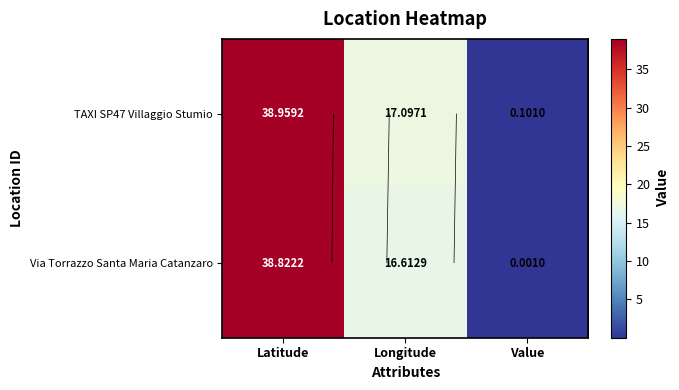

What is the sum of all TAXI SP47 Villaggio Stumio values?

56.2